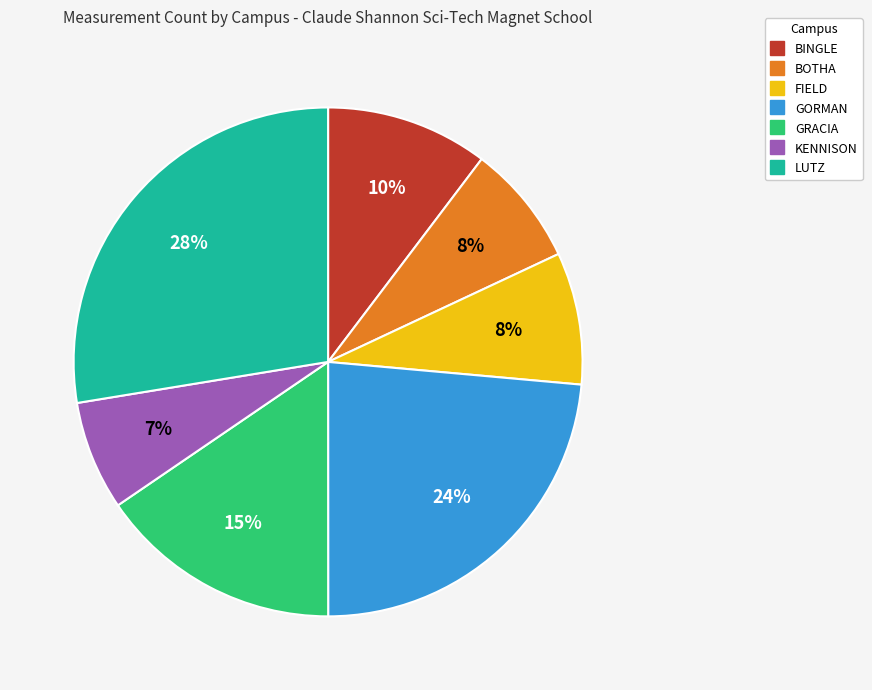

True or false: BOTHA accounts for 8% of the total.

True